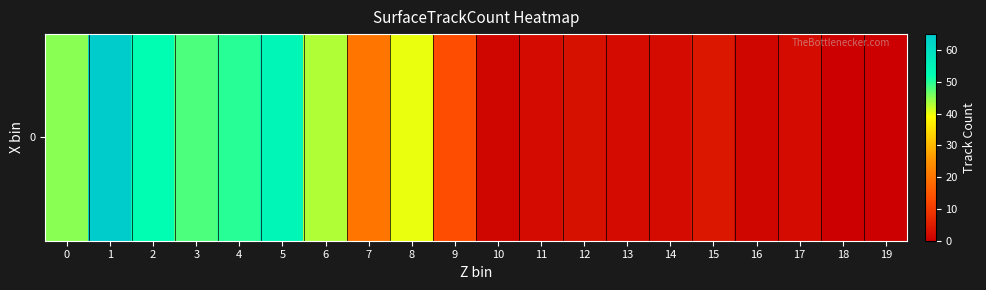

How many values are above zero?

18